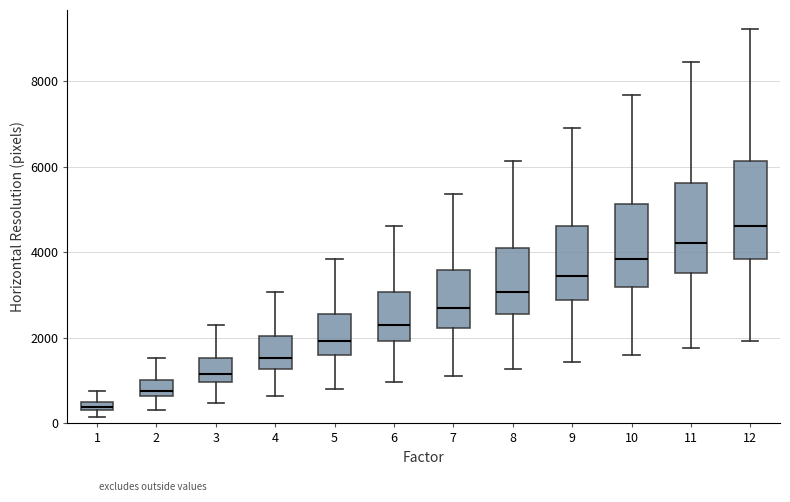

Where is the lower edge of the box at x = 10 on the y-axis? The values are not printed on the chart, so give them approximately, as read against the axis.

3200